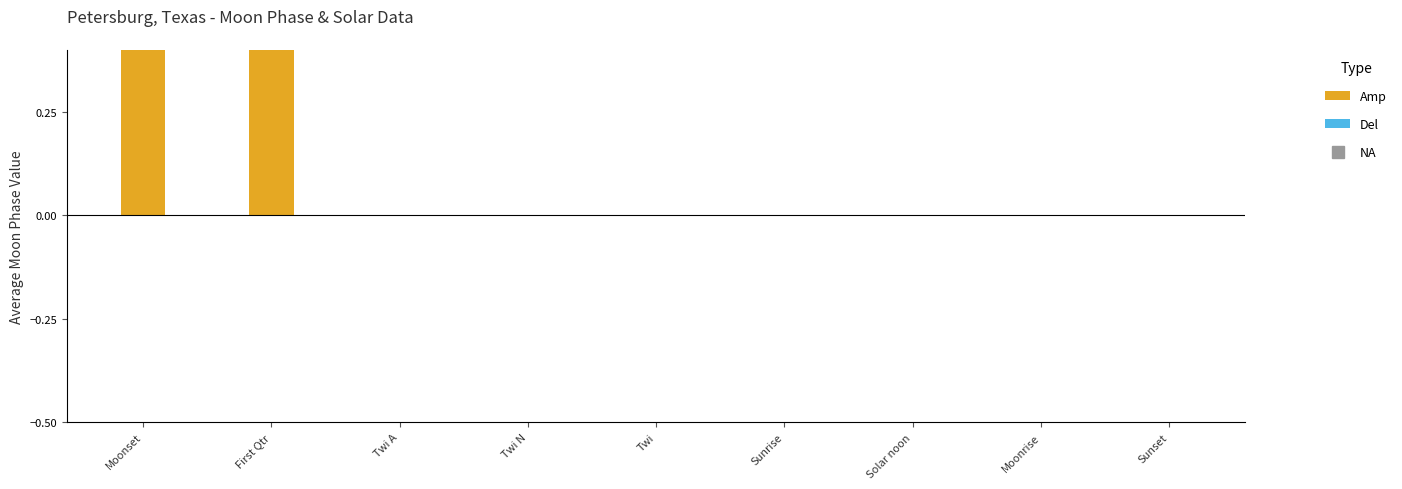

Reading left to right, list all the values displayed in this chart.

Amp: 2	2	0	0	0	0	0	0	0
Del: 0	0	0	0	0	0	0	0	0